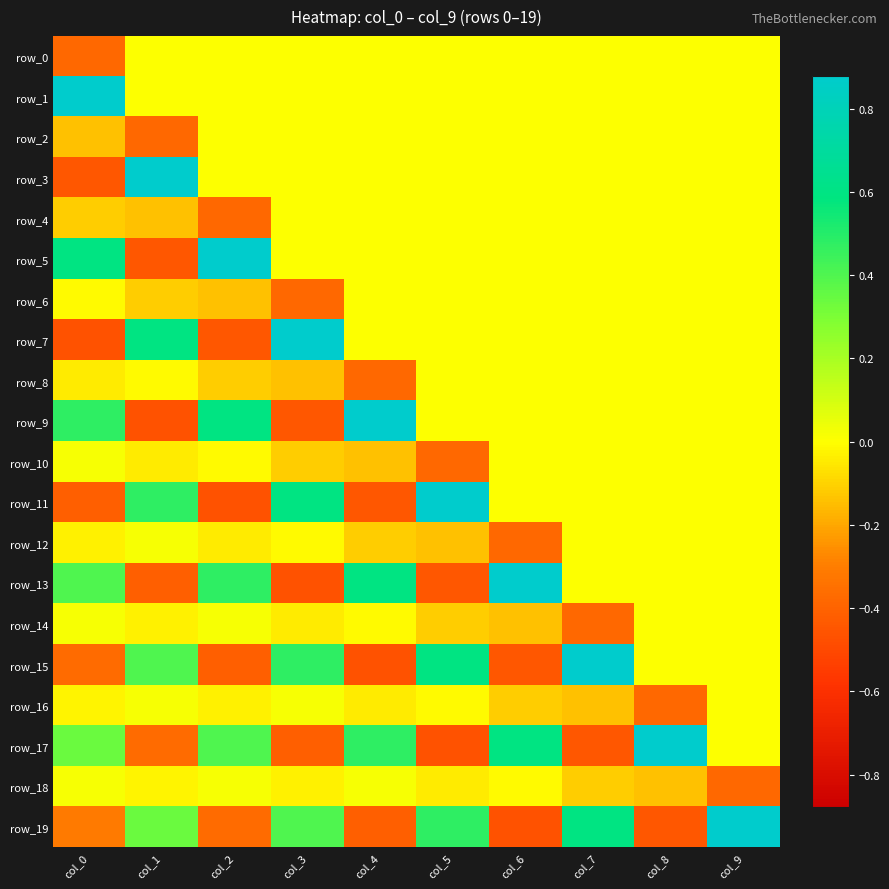

At which label is row_11 closest to 0?

col_6